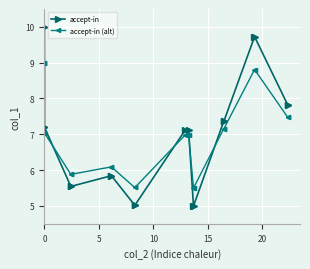

Which series has the widest spread of values?

accept-in